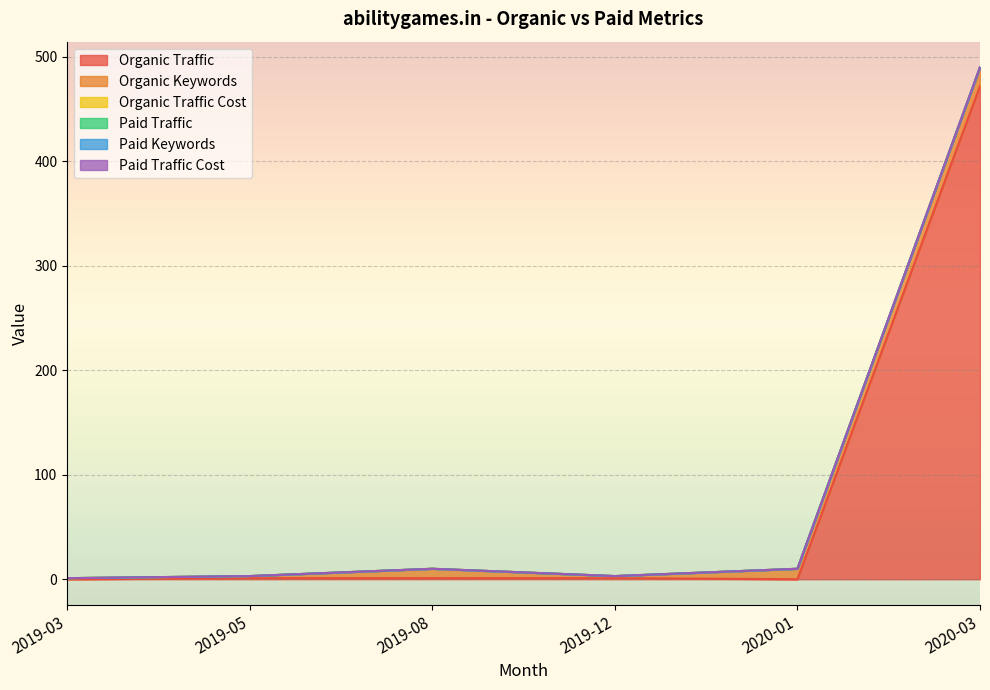

List the labels in order of Organic Traffic value, smallest first.

2019-03, 2020-01, 2019-05, 2019-08, 2019-12, 2020-03